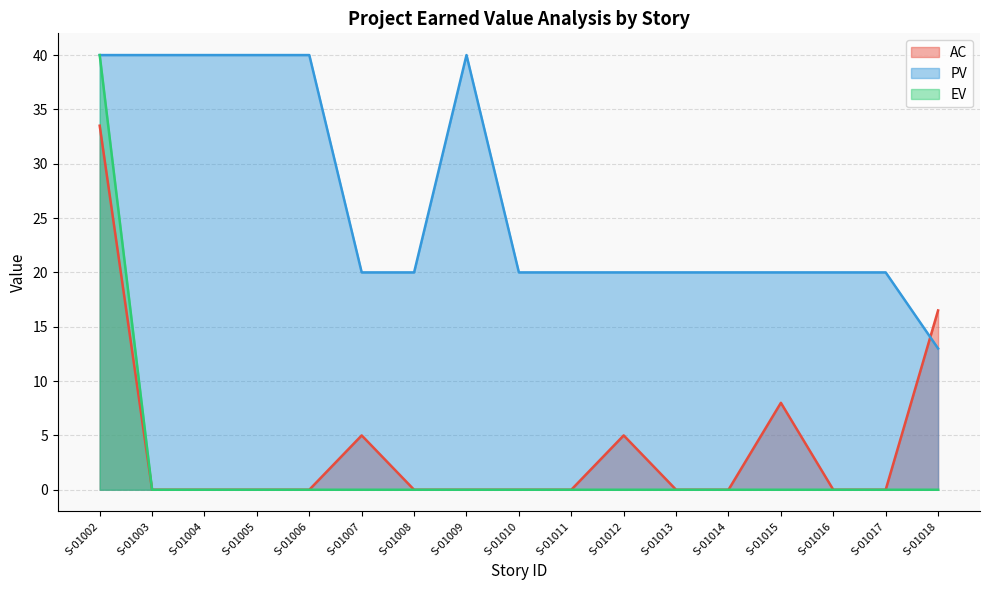

What is the value of the PV point at the 3rd from the left?

40.0